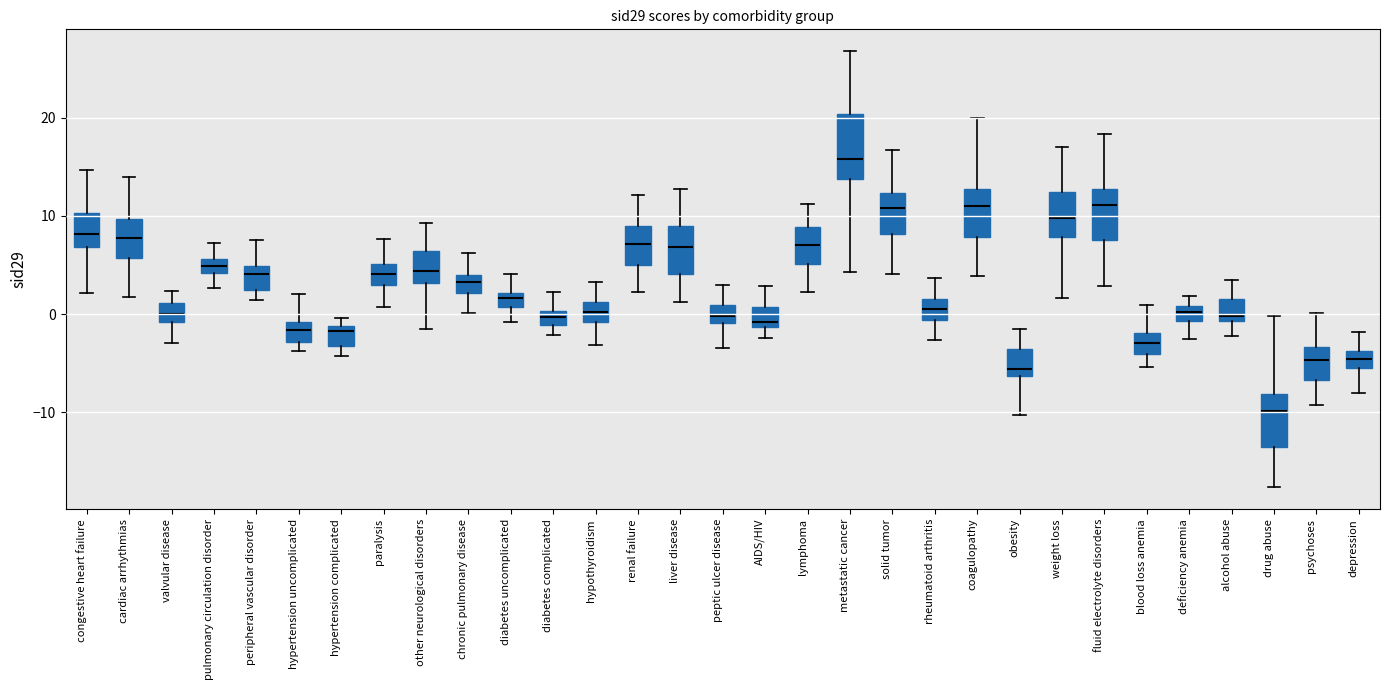

Where does the median line of the box for hypertension uncomplicated sit on the y-axis? The values are not printed on the chart, so give them approximately, as read against the axis.

-2